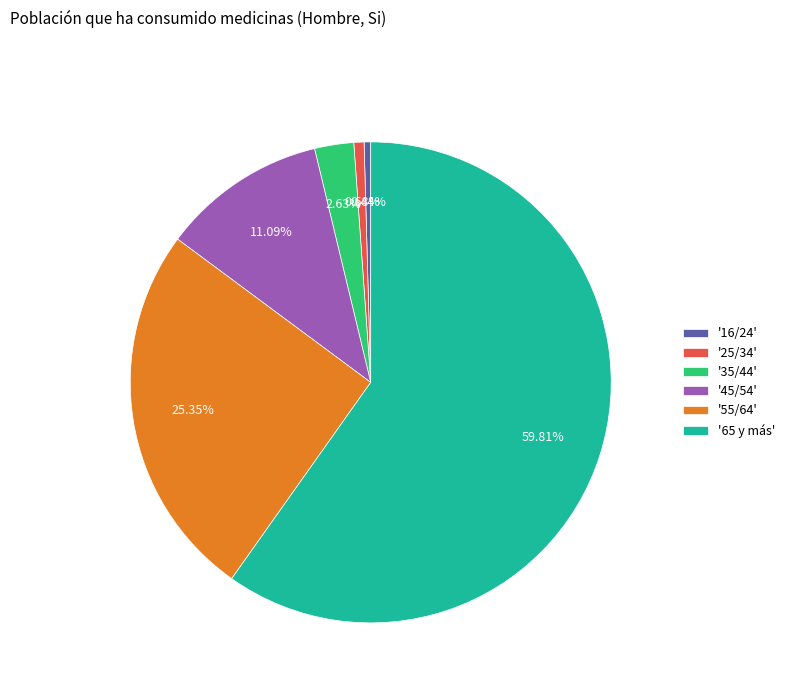

Which has a higher value, '16/24' or '65 y más'?

'65 y más'